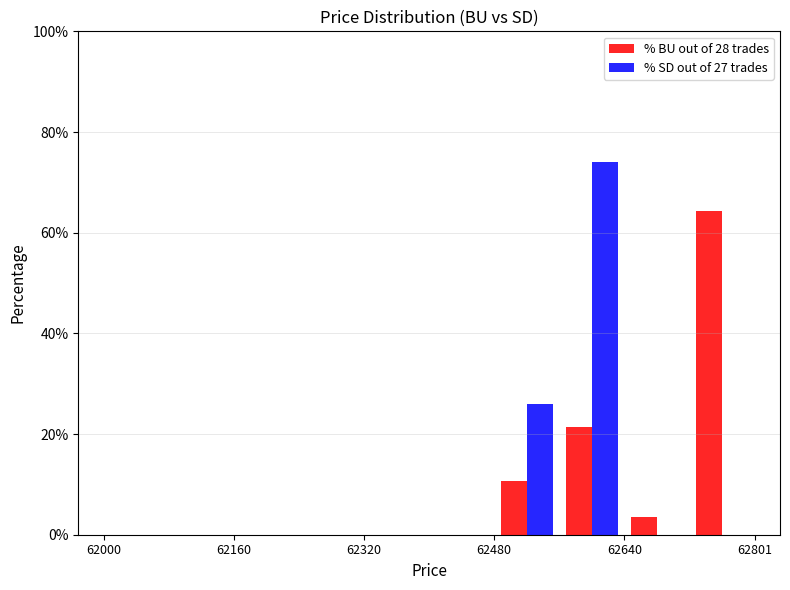

Reading left to right, list every range on the x-axis with the height of the bar of each series over it. Neither the bar edges nor the heights are printed on the chart, so give them approximately, as read against the axes.

62000 to 62080: % BU out of 28 trades=0	% SD out of 27 trades=0
62080 to 62160: % BU out of 28 trades=0	% SD out of 27 trades=0
62160 to 62240: % BU out of 28 trades=0	% SD out of 27 trades=0
62240 to 62320: % BU out of 28 trades=0	% SD out of 27 trades=0
62320 to 62400: % BU out of 28 trades=0	% SD out of 27 trades=0
62400 to 62480: % BU out of 28 trades=0	% SD out of 27 trades=0
62480 to 62560: % BU out of 28 trades=10	% SD out of 27 trades=26
62560 to 62640: % BU out of 28 trades=22	% SD out of 27 trades=74
62640 to 62720: % BU out of 28 trades=4	% SD out of 27 trades=0
62720 to 62800: % BU out of 28 trades=64	% SD out of 27 trades=0